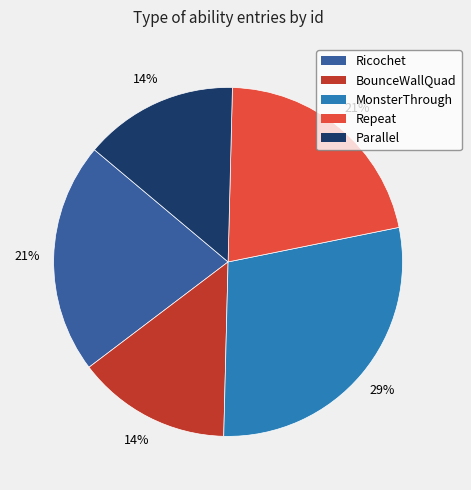

What is the ratio of the value at Repeat to the value at Parallel?

1.5